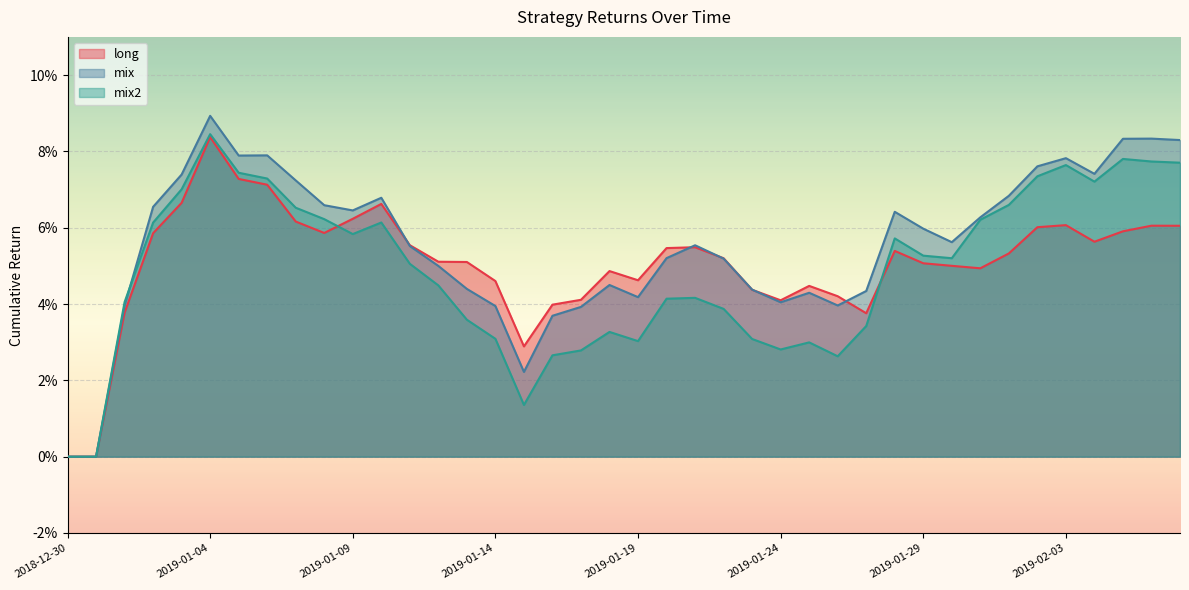

Reading left to right, what are all the values shown in this chart?

long: 0.0	0.0	0.0	0.1	0.1	0.1	0.1	0.1	0.1	0.1	0.1	0.1	0.1	0.1	0.1	0.0	0.0	0.0	0.0	0.0	0.0	0.1	0.1	0.1	0.0	0.0	0.0	0.0	0.0	0.1	0.1	0.1	0.0	0.1	0.1	0.1	0.1	0.1	0.1	0.1
mix: 0.0	0.0	0.0	0.1	0.1	0.1	0.1	0.1	0.1	0.1	0.1	0.1	0.1	0.0	0.0	0.0	0.0	0.0	0.0	0.0	0.0	0.1	0.1	0.1	0.0	0.0	0.0	0.0	0.0	0.1	0.1	0.1	0.1	0.1	0.1	0.1	0.1	0.1	0.1	0.1
mix2: 0.0	0.0	0.0	0.1	0.1	0.1	0.1	0.1	0.1	0.1	0.1	0.1	0.1	0.0	0.0	0.0	0.0	0.0	0.0	0.0	0.0	0.0	0.0	0.0	0.0	0.0	0.0	0.0	0.0	0.1	0.1	0.1	0.1	0.1	0.1	0.1	0.1	0.1	0.1	0.1